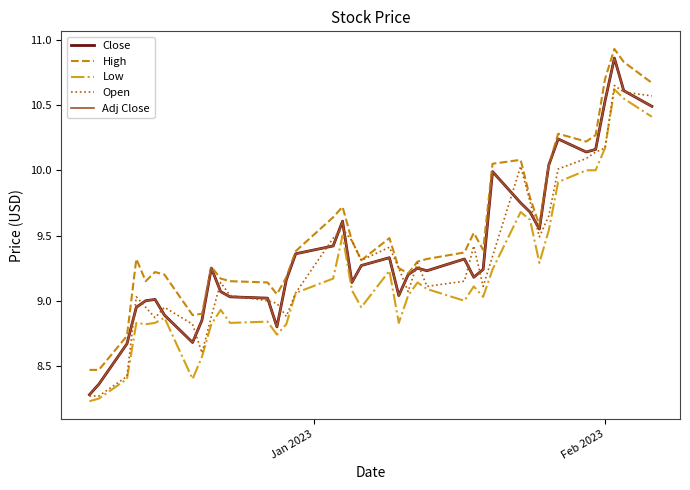

True or false: Close and High cross at least once.

False